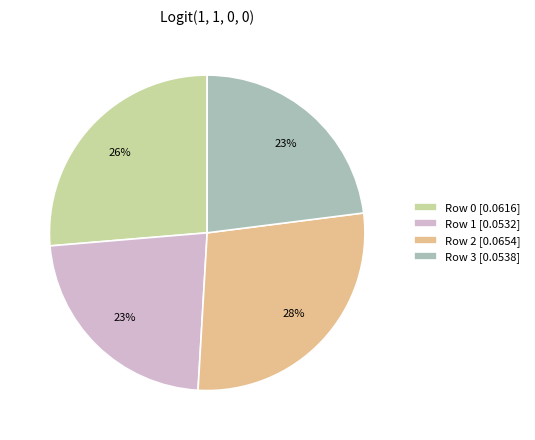

What is the largest slice in the pie chart?

Row 2